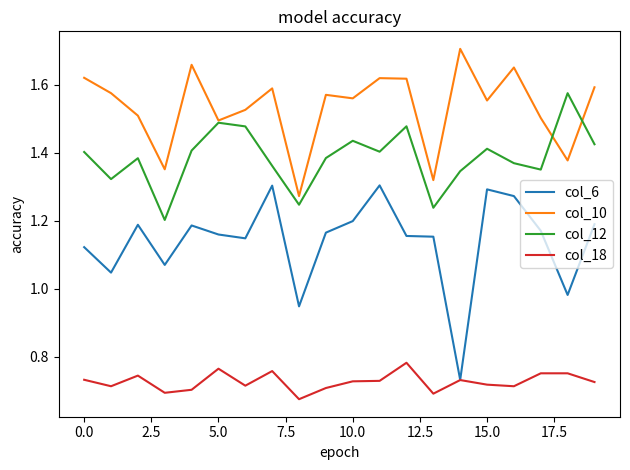

Which series has the widest spread of values?

col_6